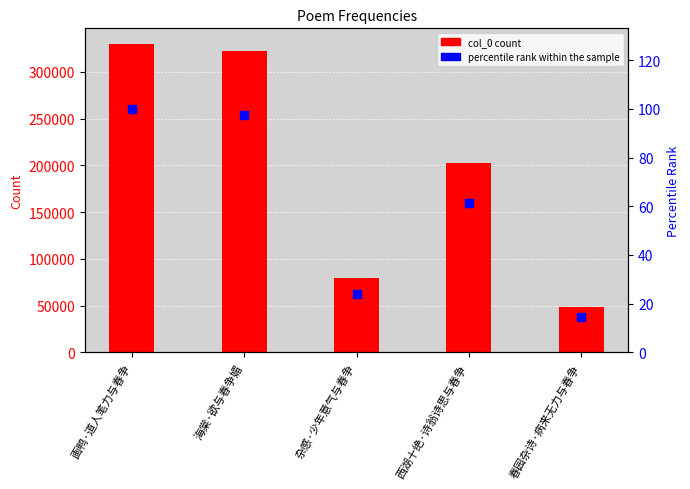

Is the value of percentile rank within the sample at 海棠·欲与春争媚 greater than the value of col_0 at 画鸭·道人笔力与春争?

No